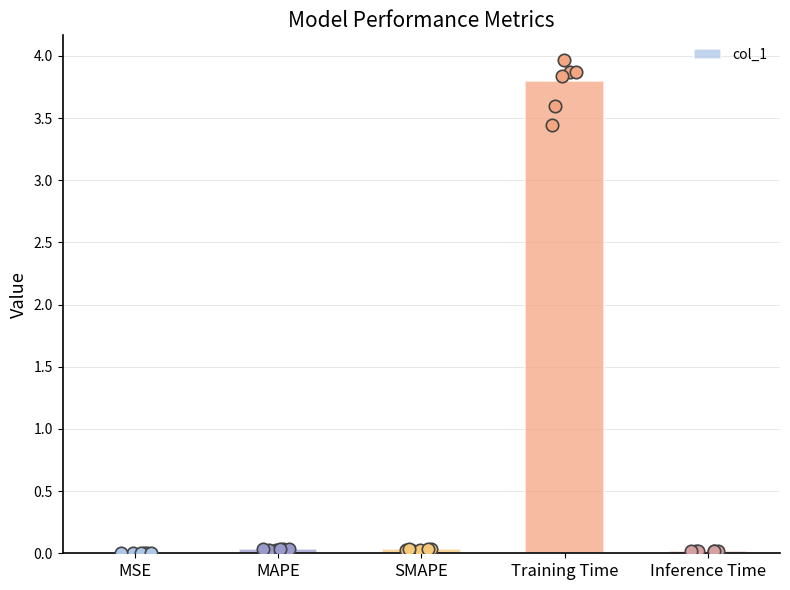

Between MSE and SMAPE, which is larger?

SMAPE